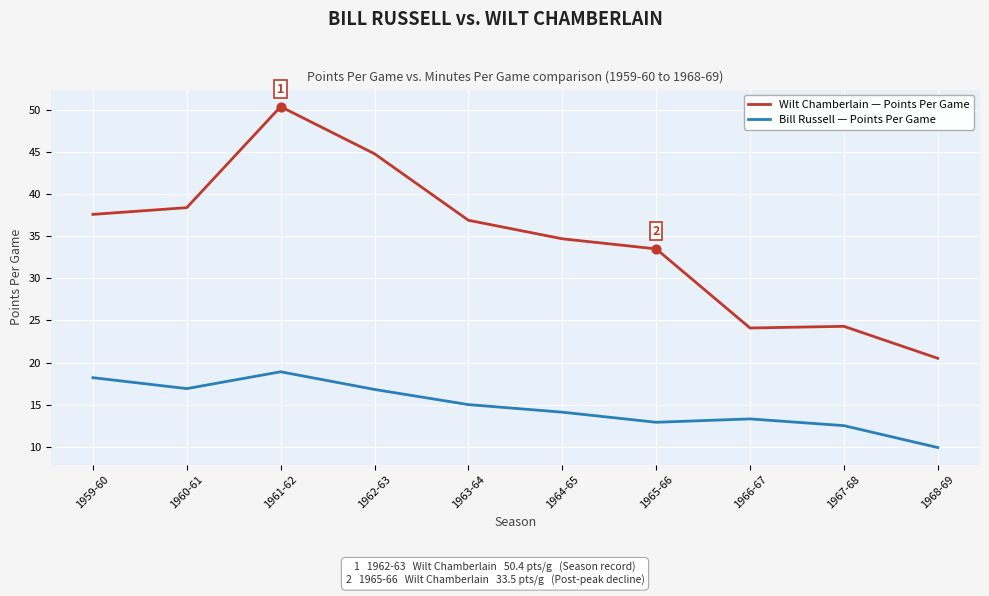

Is the value of Bill Russell — Points Per Game at 1965-66 greater than the value of Wilt Chamberlain — Points Per Game at 1960-61?

No